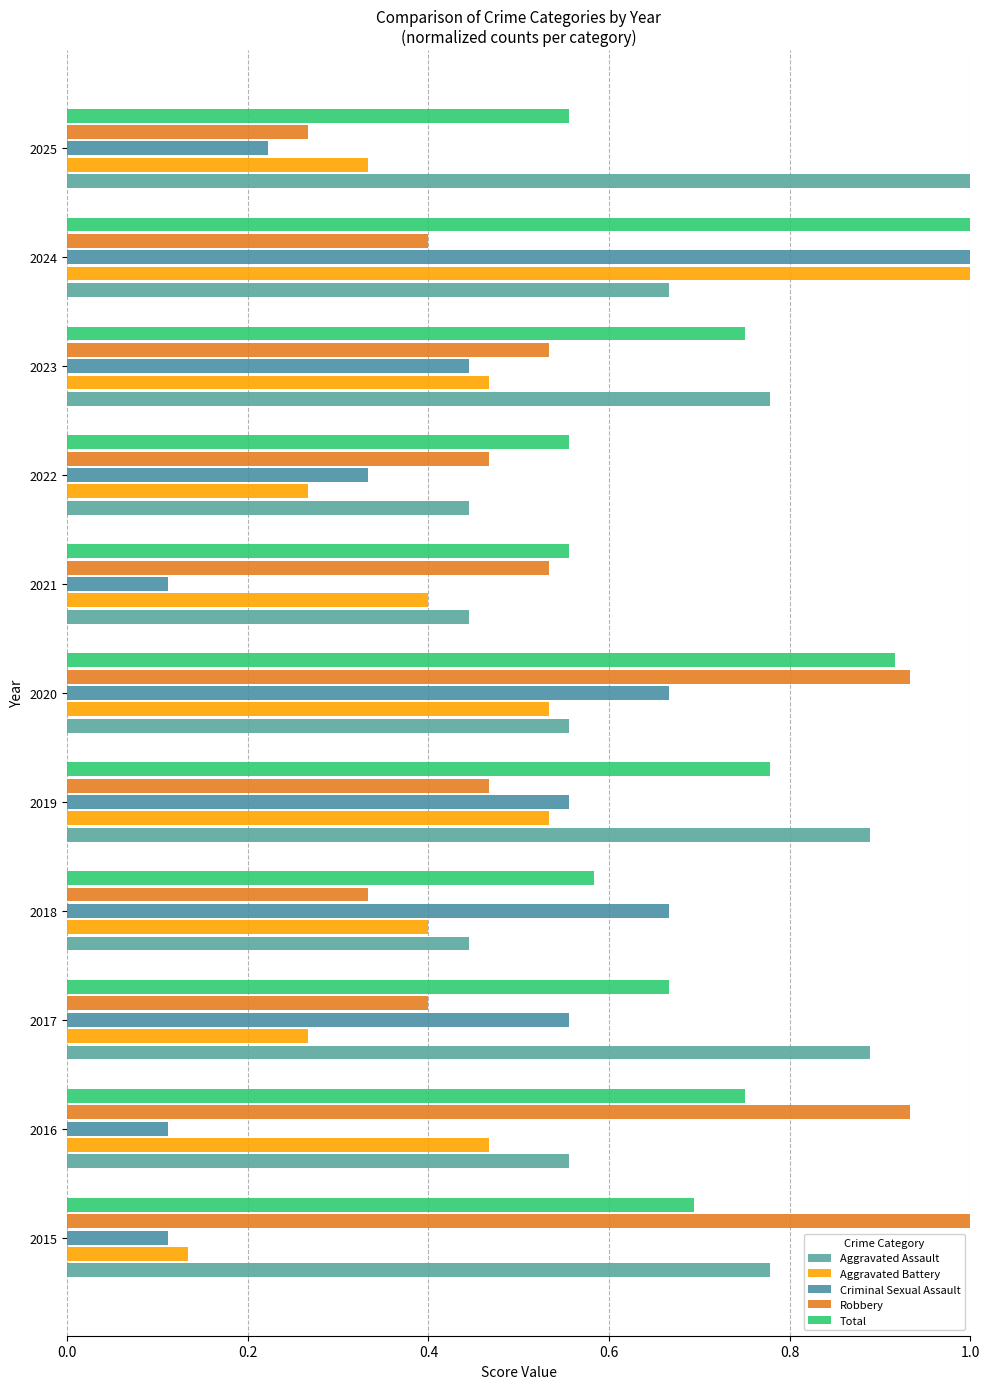

Count the number of data series in this chart.

5